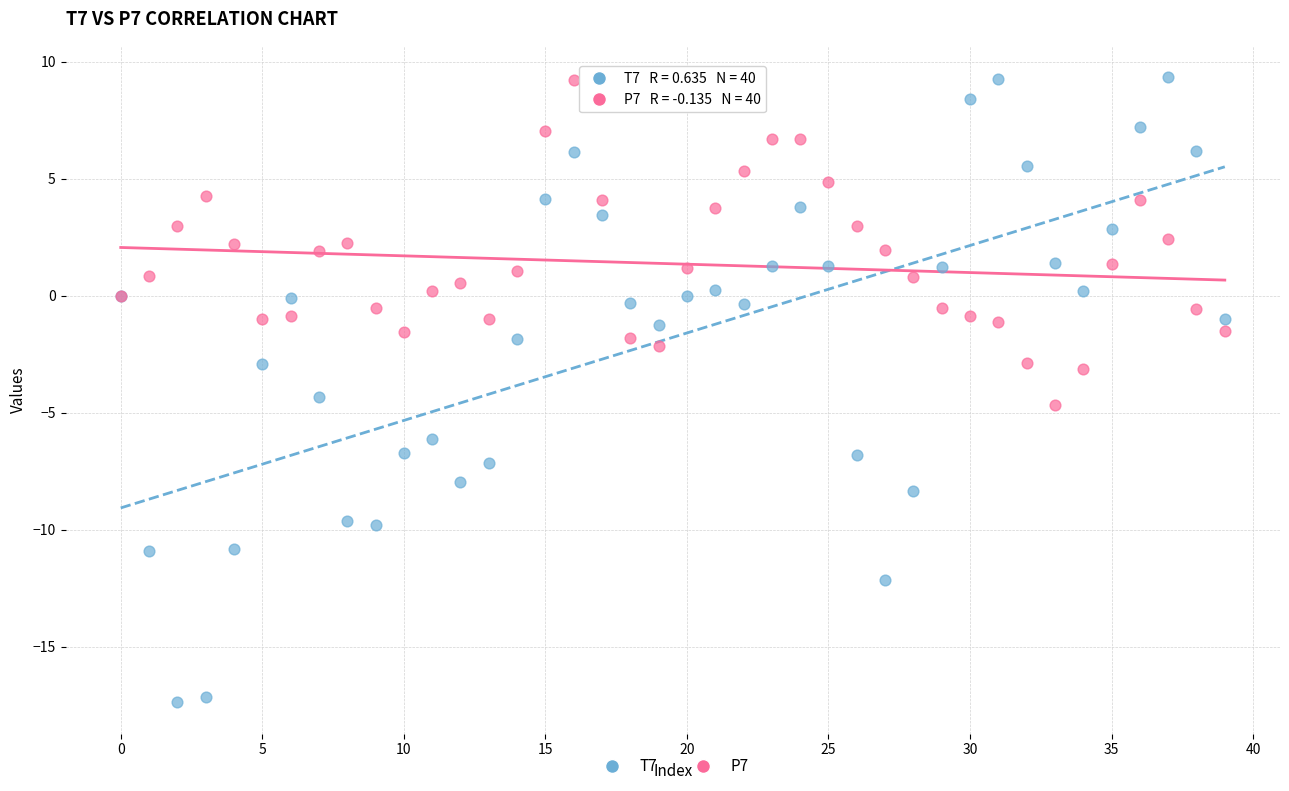

Which series contains the lowest Y value?

T7